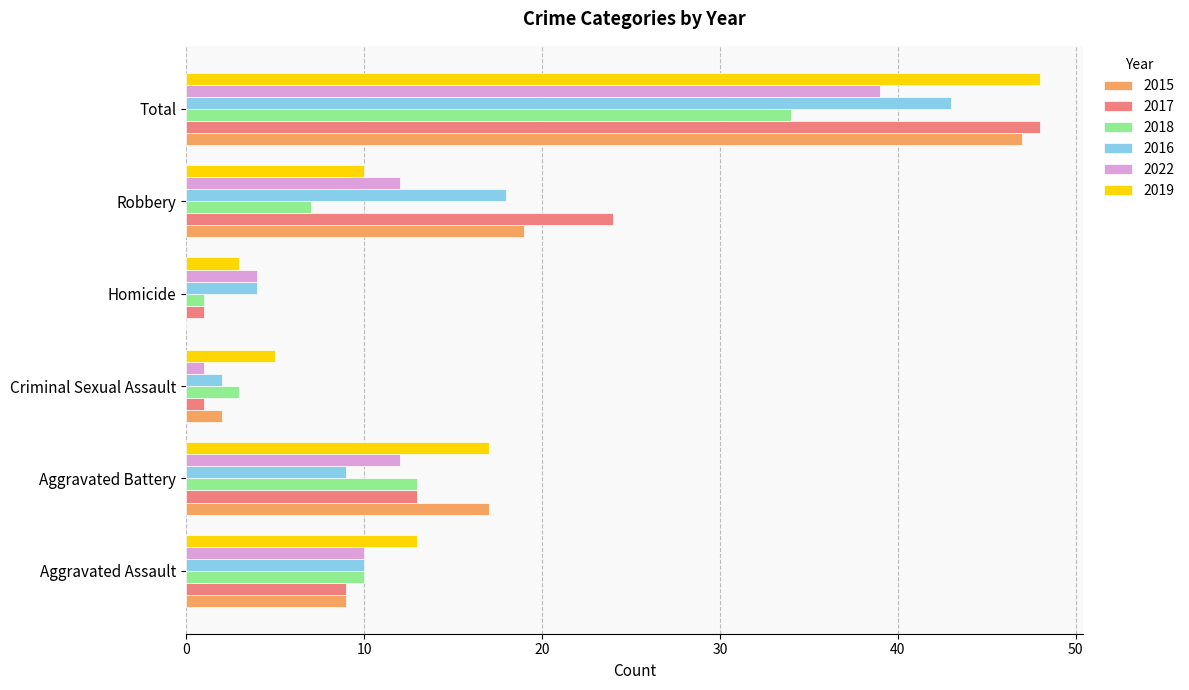

How many data points does each series have?

6